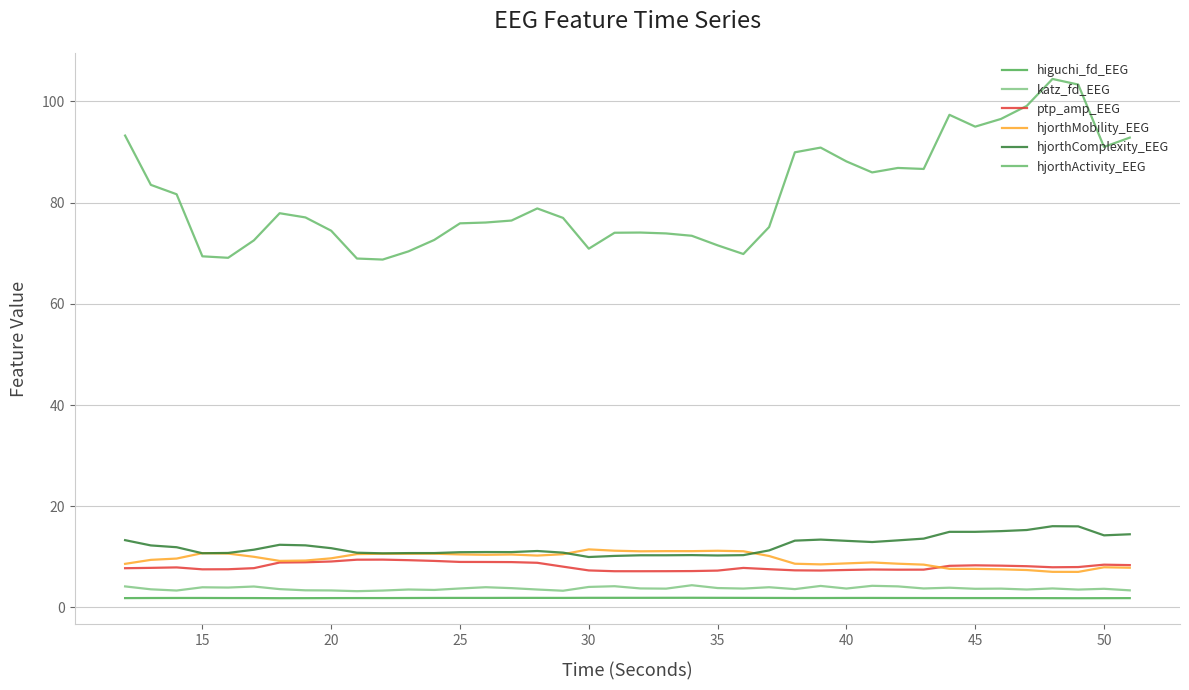

In hjorthActivity_EEG, how many points are lower than both neighbors (excluding endpoints)?

8